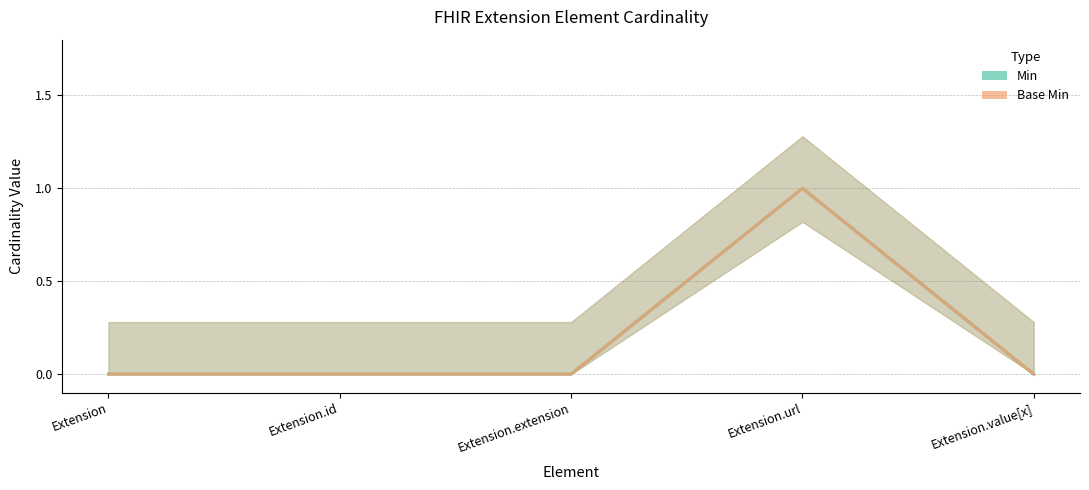

True or false: Base Min and Min intersect in this chart.

False